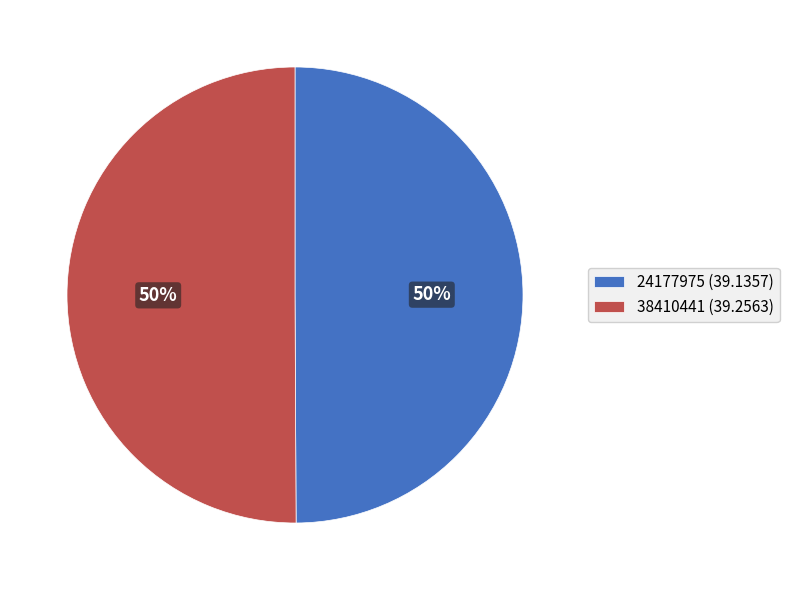

To the nearest percent, what percentage of the pie is 38410441?

50%